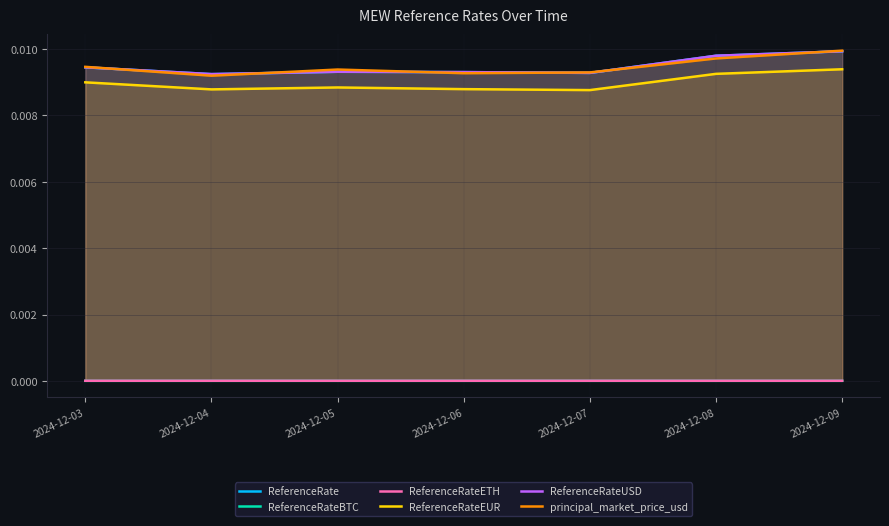

True or false: ReferenceRateETH and ReferenceRateUSD intersect in this chart.

False